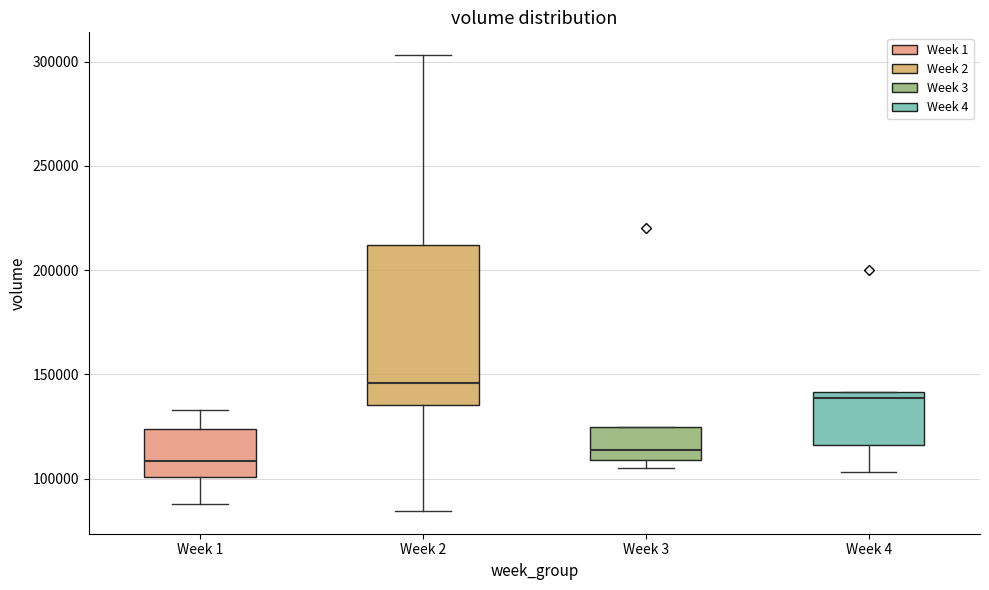

Which box's median line is the lowest?

Week 1